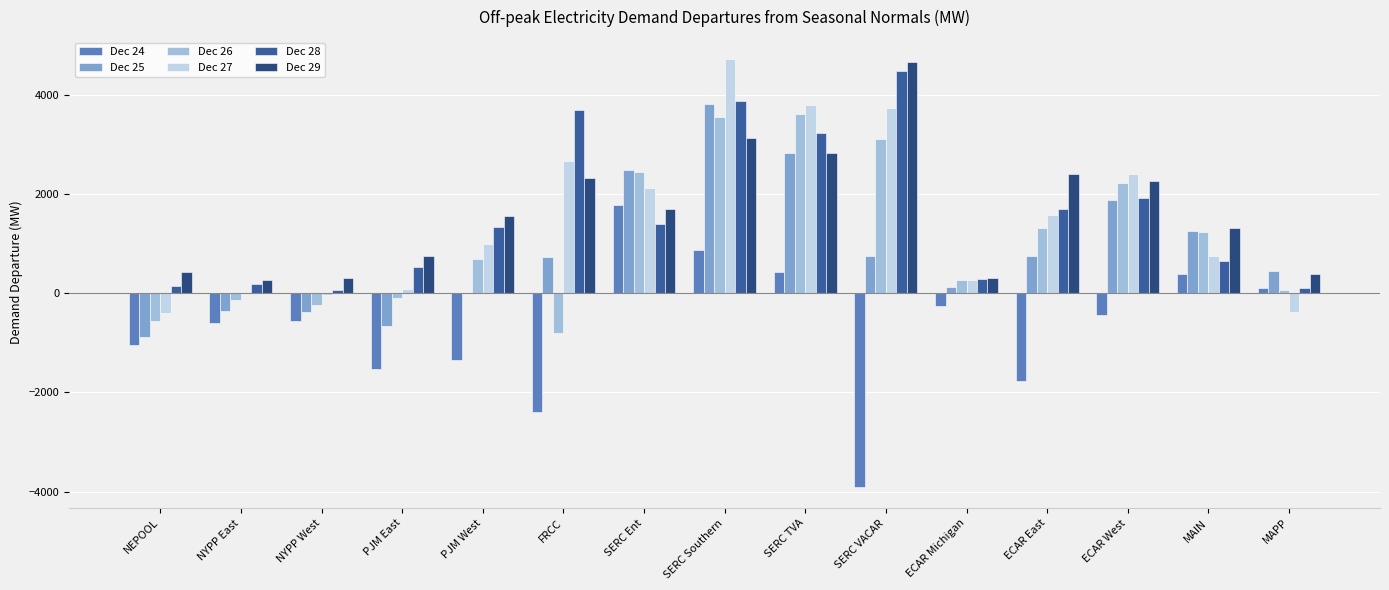

Is it true that Dec 28 equals 1399.9 at SERC Ent?

True